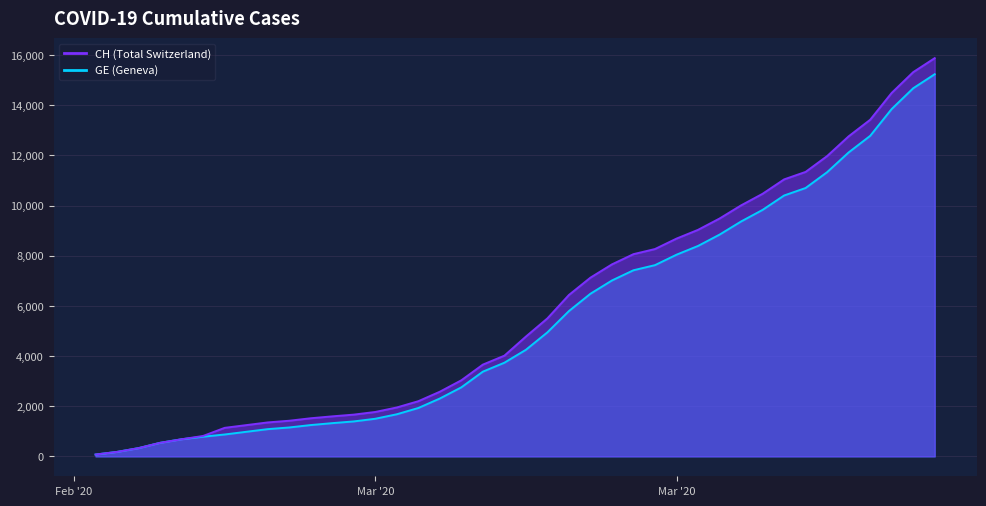

How many values in the GE series exceed 4248?

19